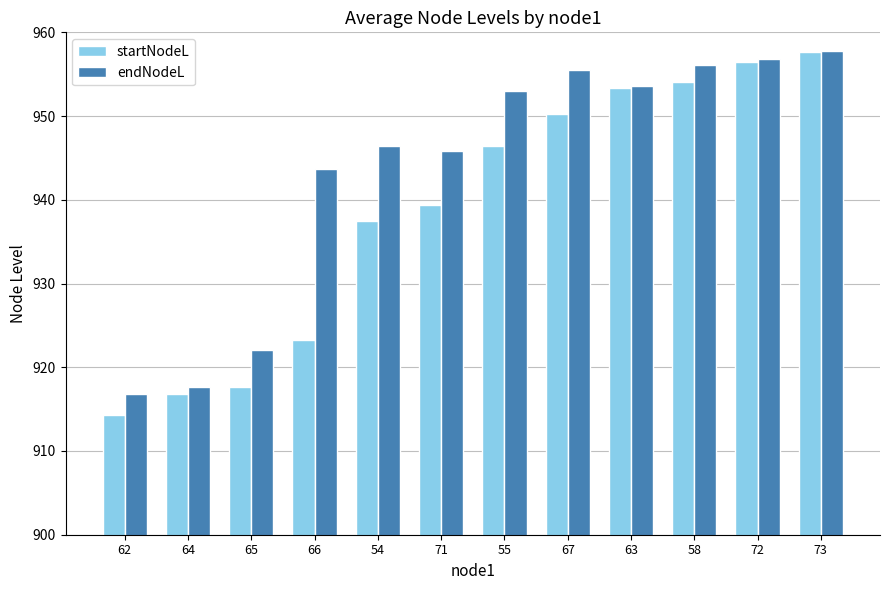

Between 66 and 67, which series saw the biggest shift?

startNodeL